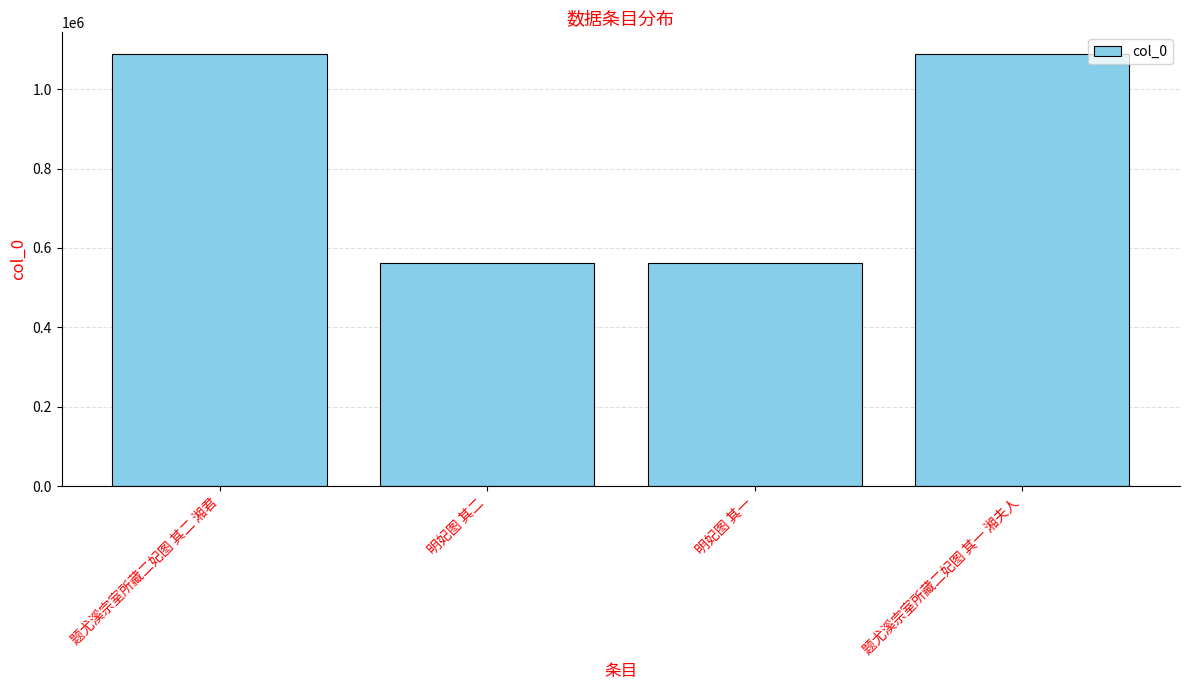

Are the bars grouped side by side (vs. stacked)?

No